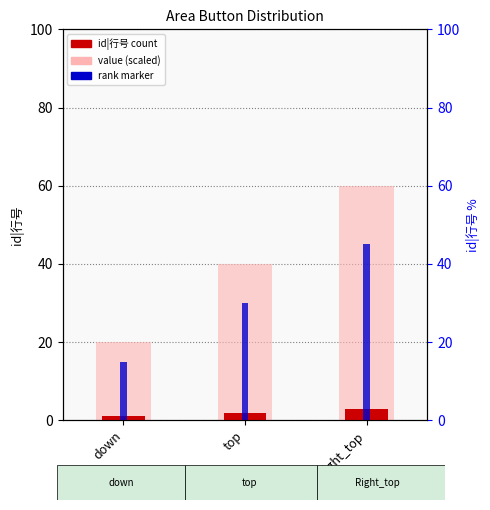

Count the number of categories in the chart.

3